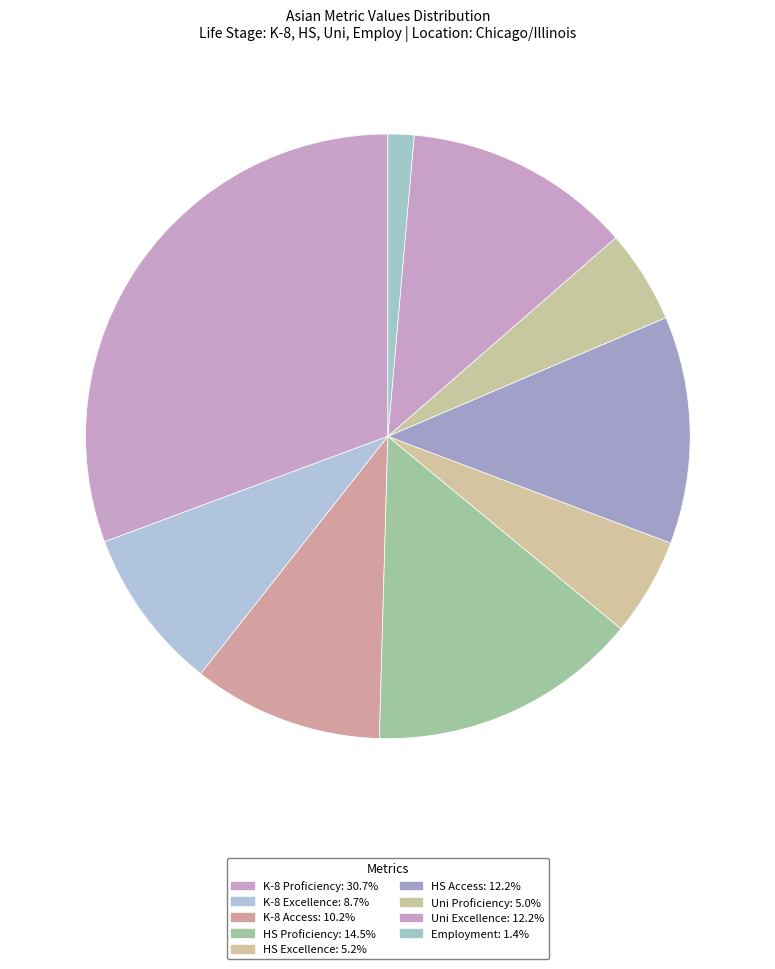

How many segments does this pie chart have?

9